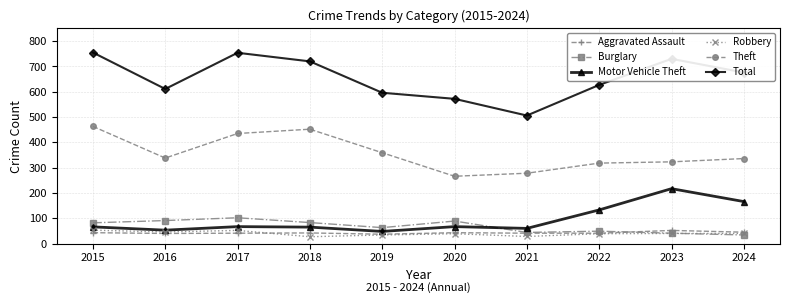

What is the total value across all series at 2017?

1451